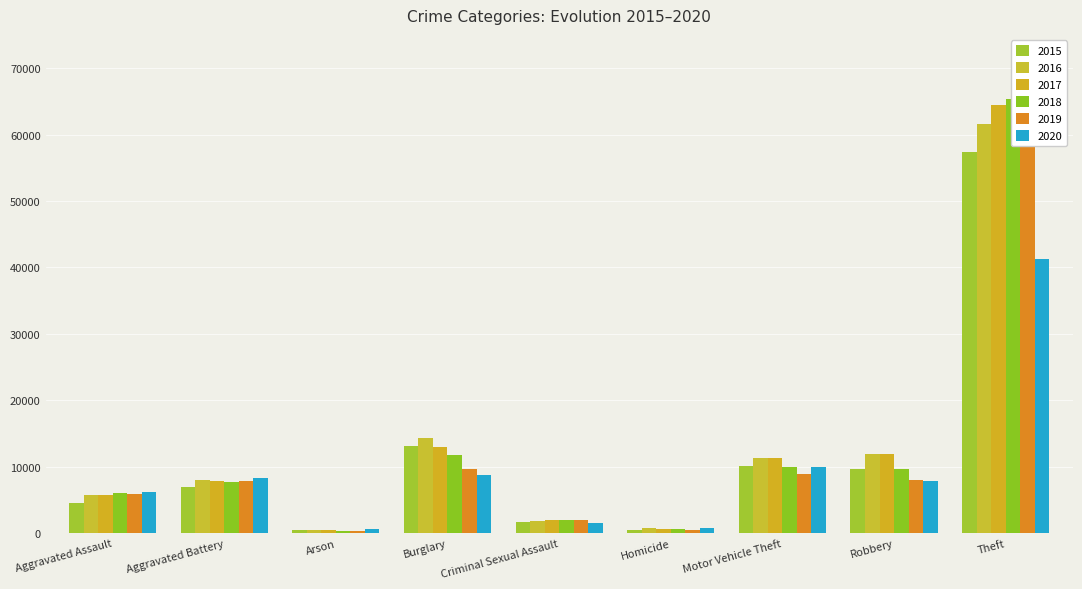

How many values in the 2016 series are below 8085?

4